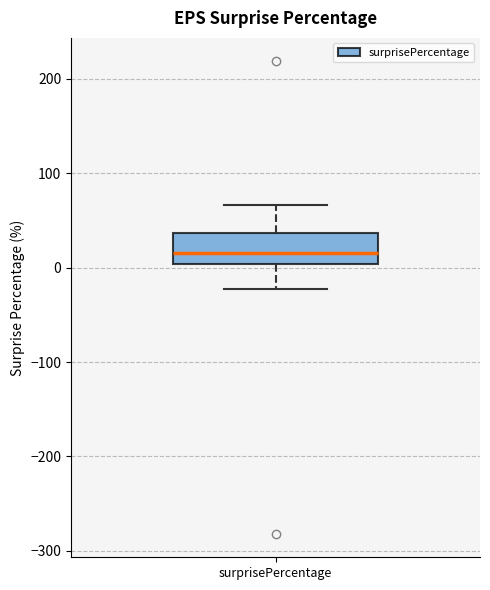

Read this box plot against the y-axis: the position of the median line, the range covered by the box, and the ends of both whiskers. The values are not printed on the chart, so give them approximately, as read against the axis.

median 20, box 0 to 40, whiskers -20 to 70